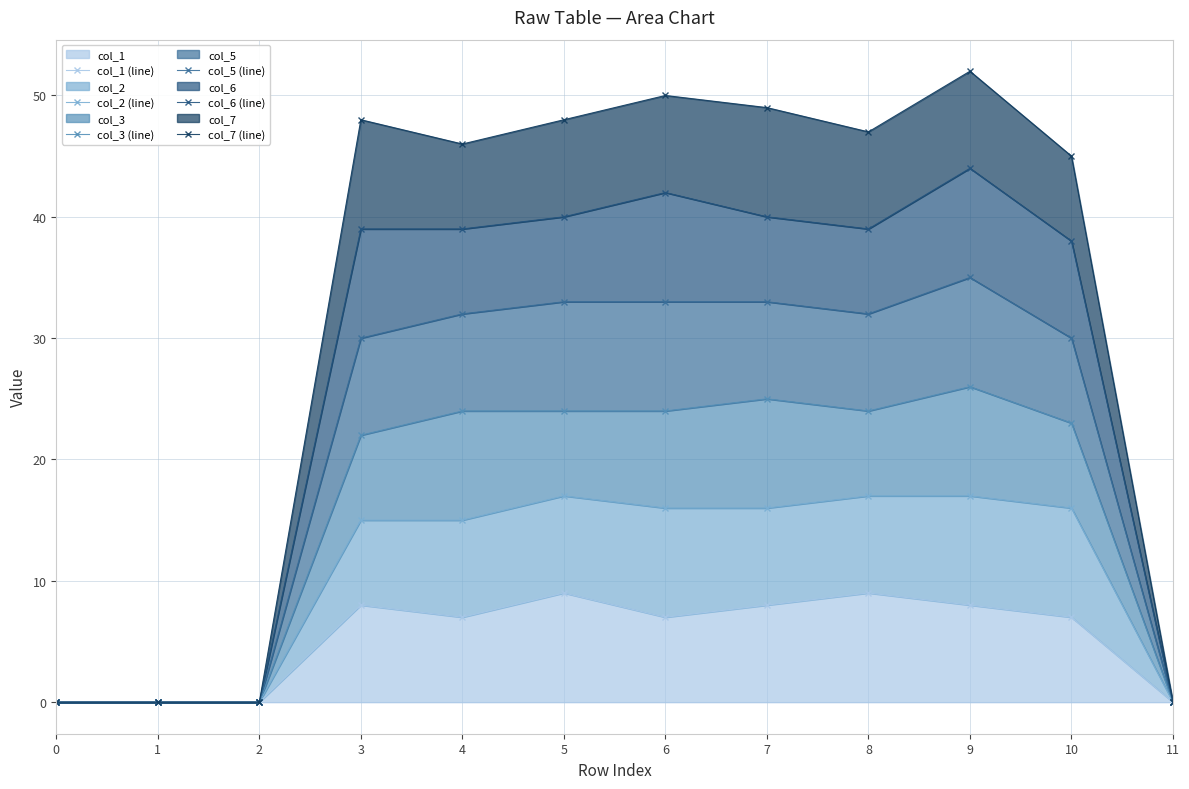

Where does the col_7 (line) series first go above 47?

3